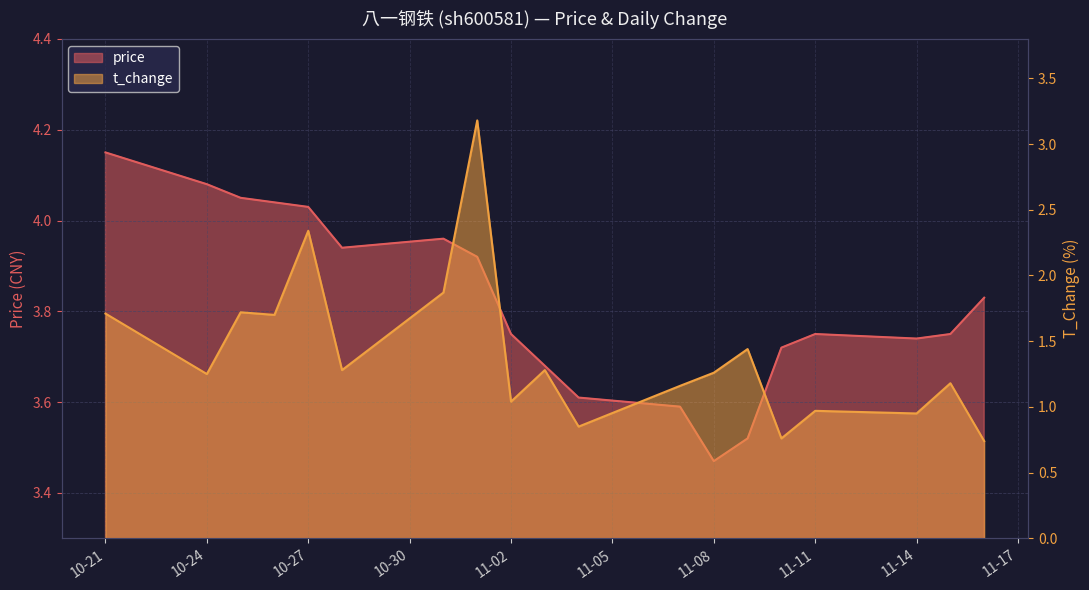

Reading left to right, extract all data points from this chart.

price: 4.2	4.1	4.0	4.0	4.0	3.9	4.0	3.9	3.8	3.7	3.6	3.6	3.5	3.5	3.7	3.8	3.7	3.8	3.8
t_change: 1.7	1.2	1.7	1.7	2.3	1.3	1.9	3.2	1.0	1.3	0.8	1.2	1.3	1.4	0.8	1.0	0.9	1.2	0.7